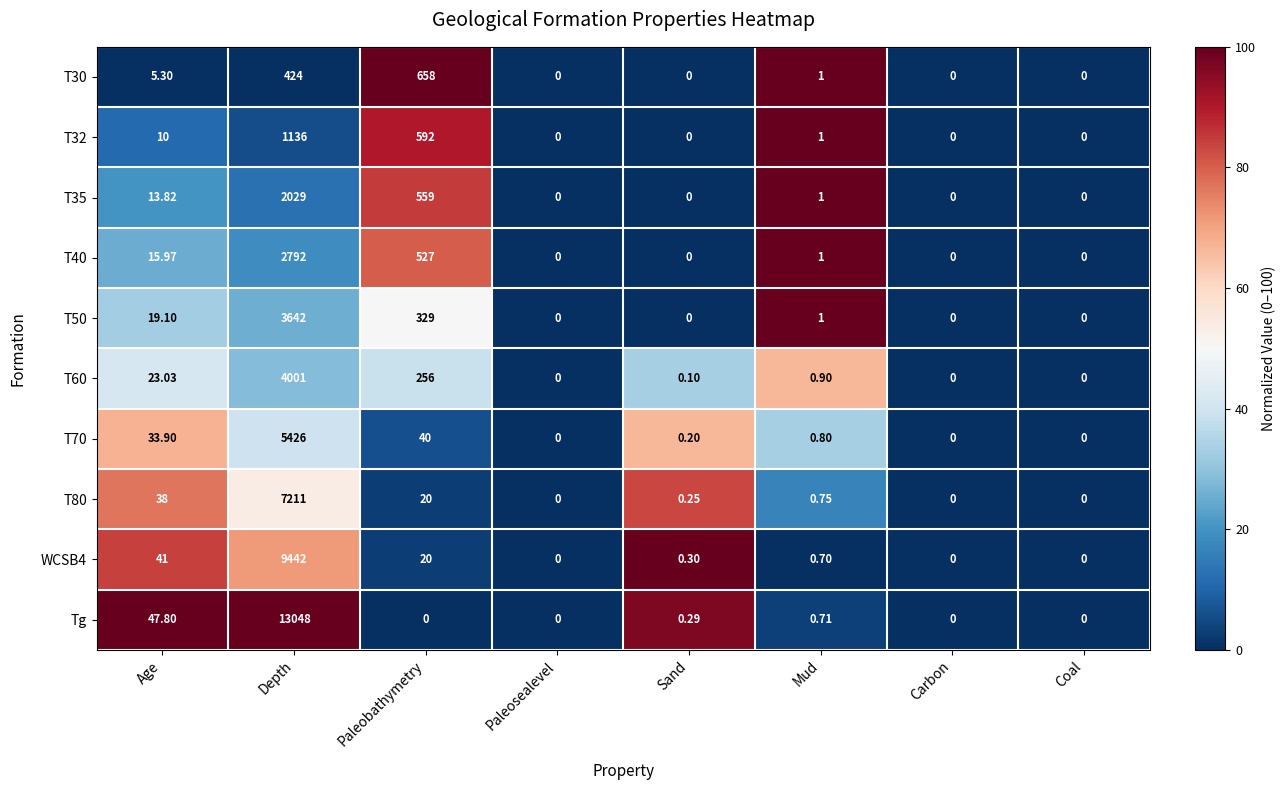

Which series changed the most between Depth and Sand?

Tg